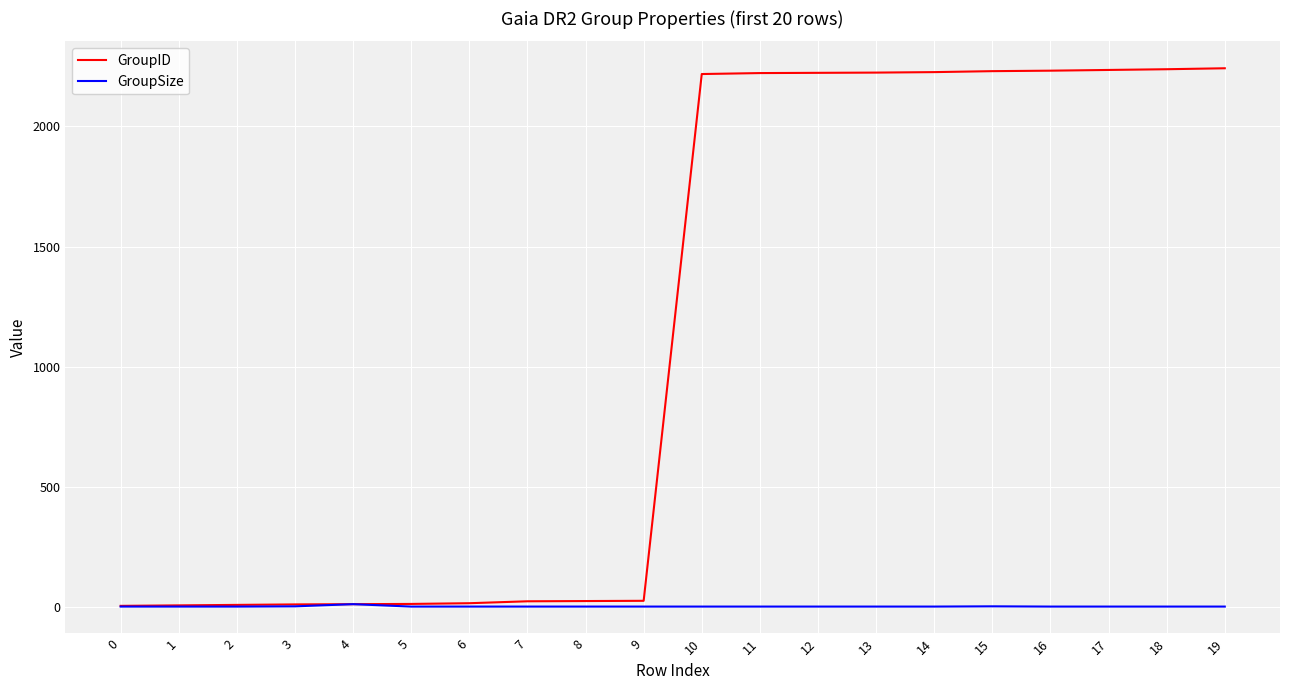

What is the difference between the maximum and minimum values in the GroupID series?

2237